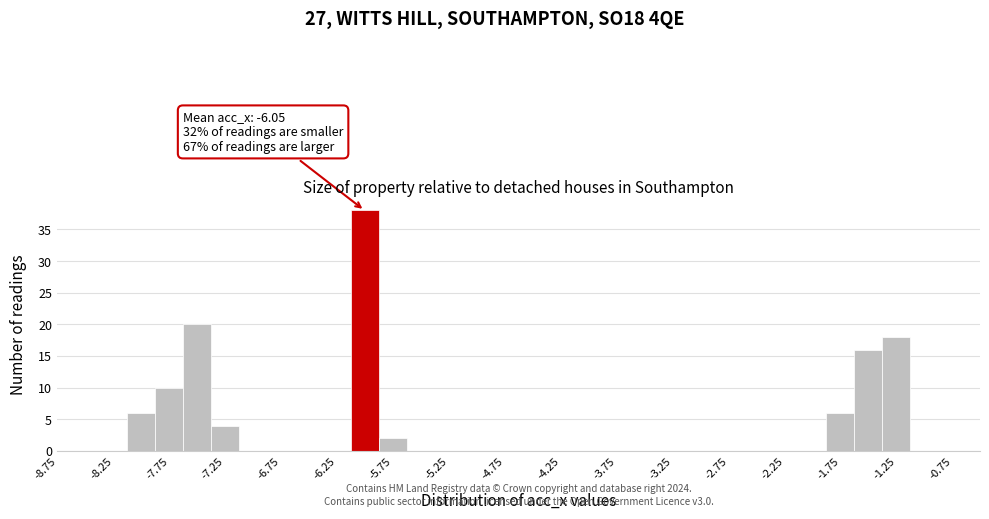

Over which range of the x-axis is the bar tallest?

-6.13 to -5.88